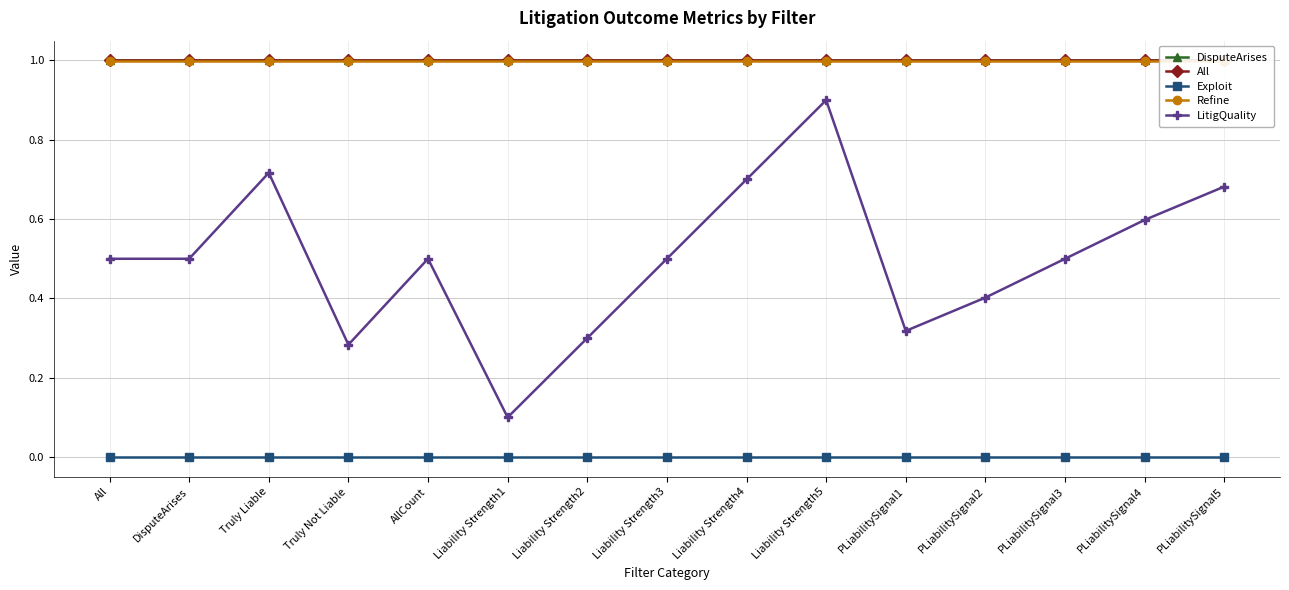

The Refine series shows 1.0 at AllCount. True or false?

True